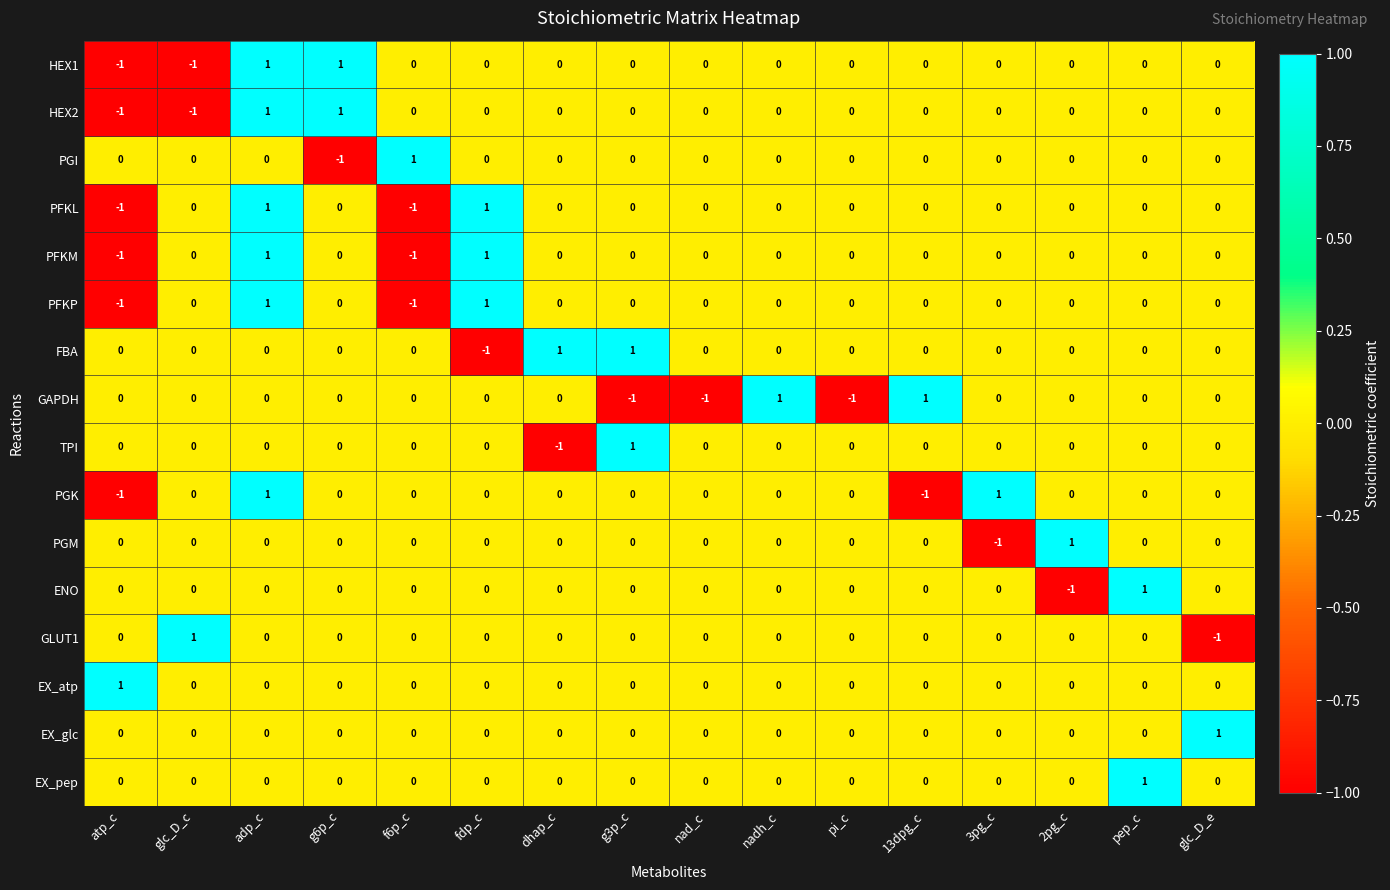

What is the total value across all series at atp_c?

-5